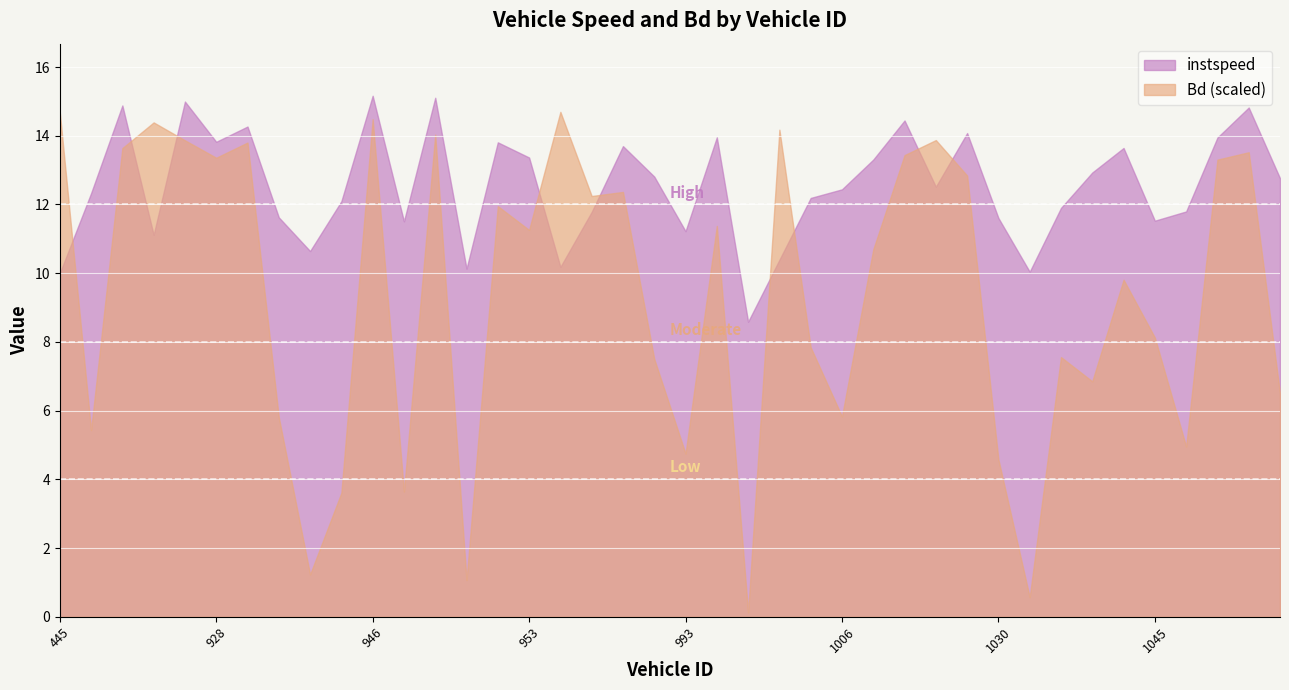

True or false: instspeed and Bd (scaled) cross at least once.

True